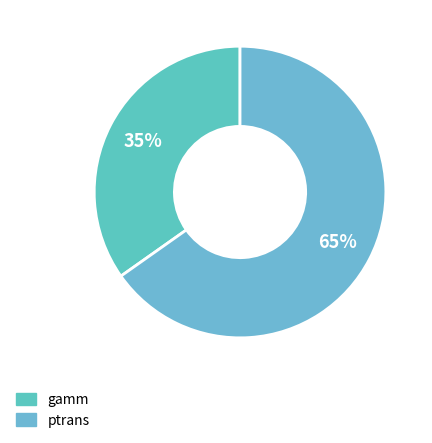

To the nearest percent, what is the average slice percentage?

50%